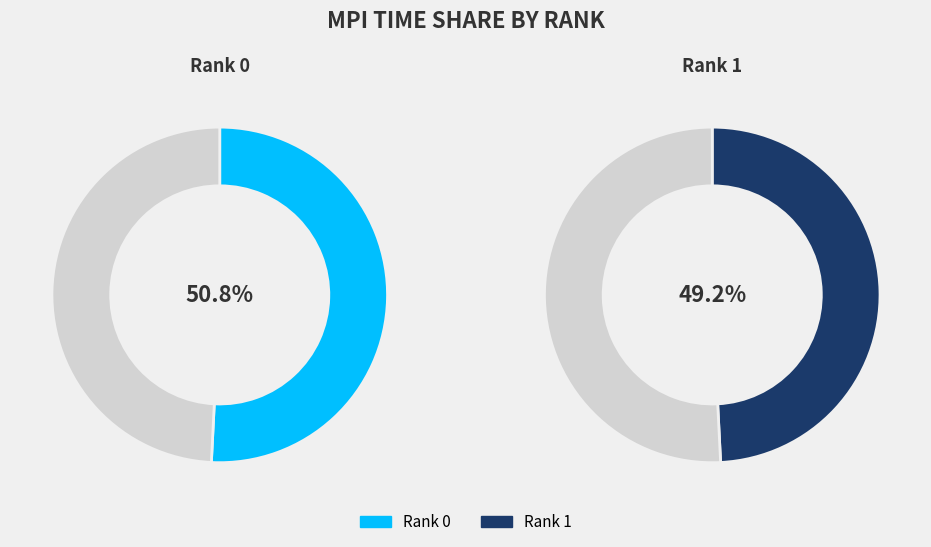

Is it true that Rank 1 is 49% of the pie?

True